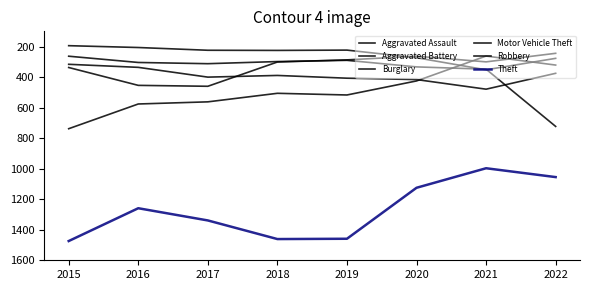

Does the chart have visible grid lines?

No